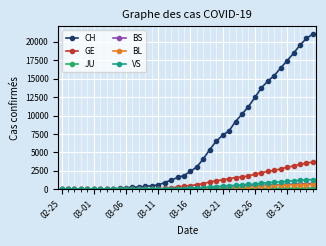

Which series has the largest range (max minus min)?

CH